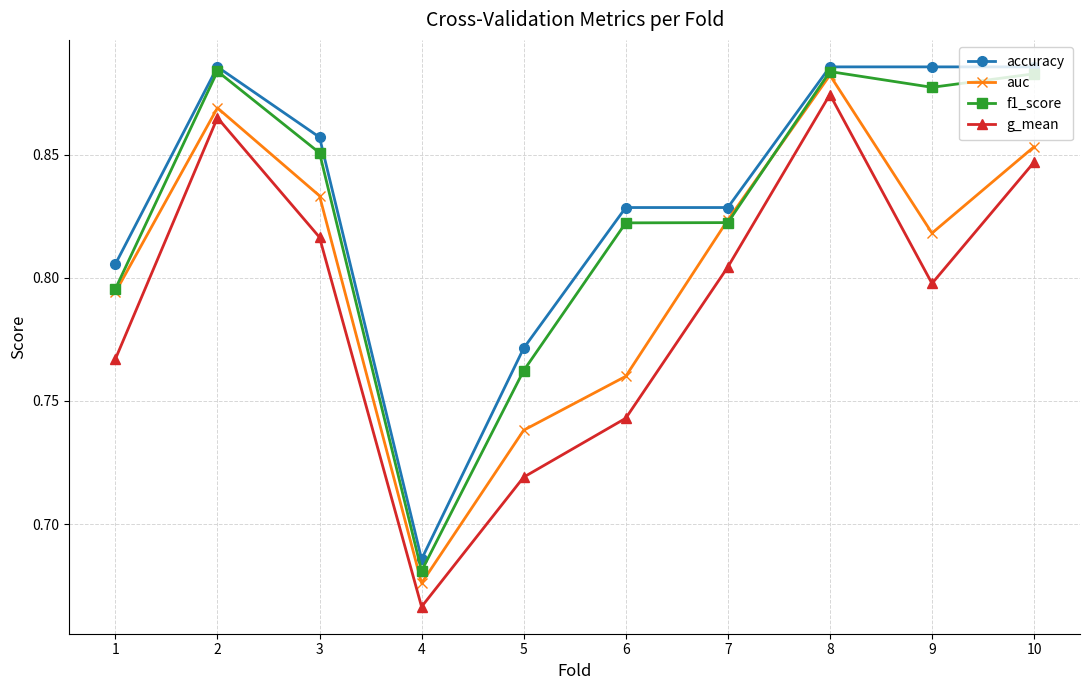

Rank the categories by g_mean value from lowest to highest.

4, 5, 6, 1, 9, 7, 3, 10, 2, 8